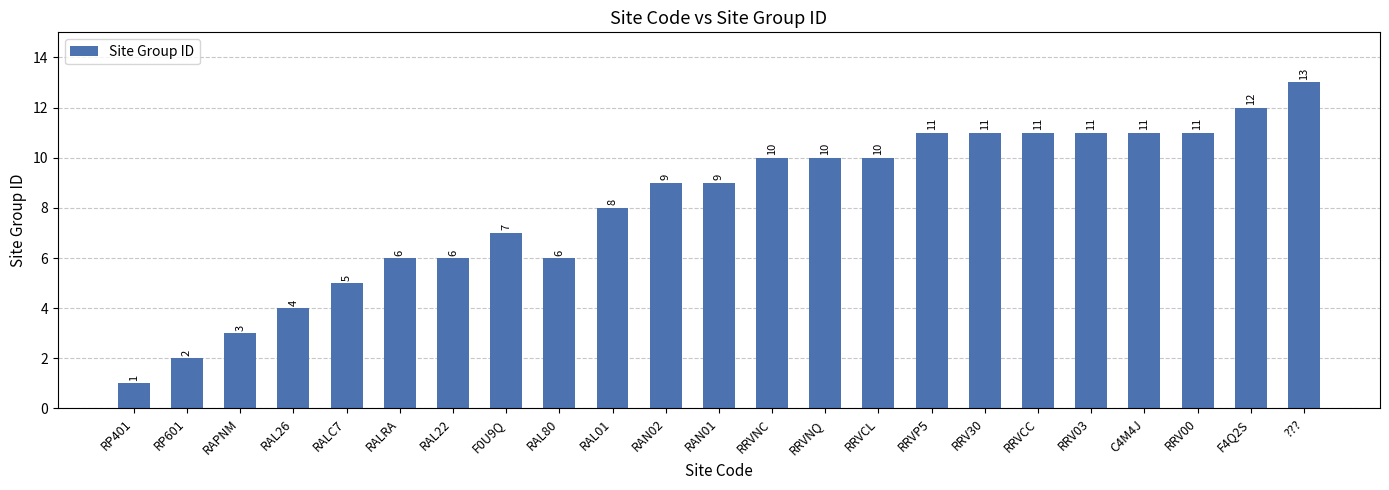

At which label is the value closest to 7?

F0U9Q